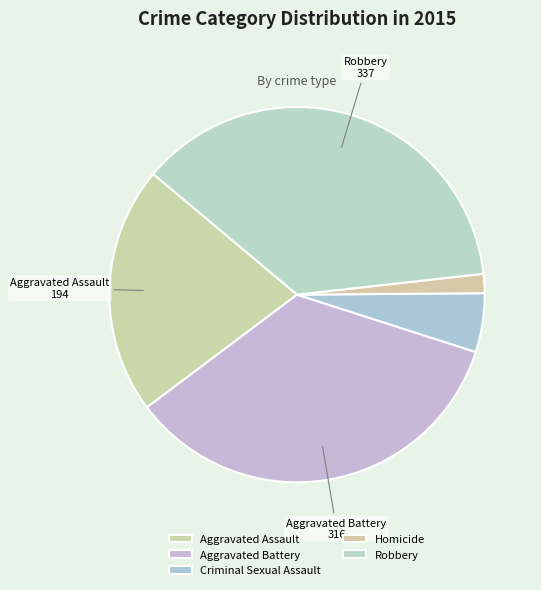

Does Homicide represent more than half of the total?

No